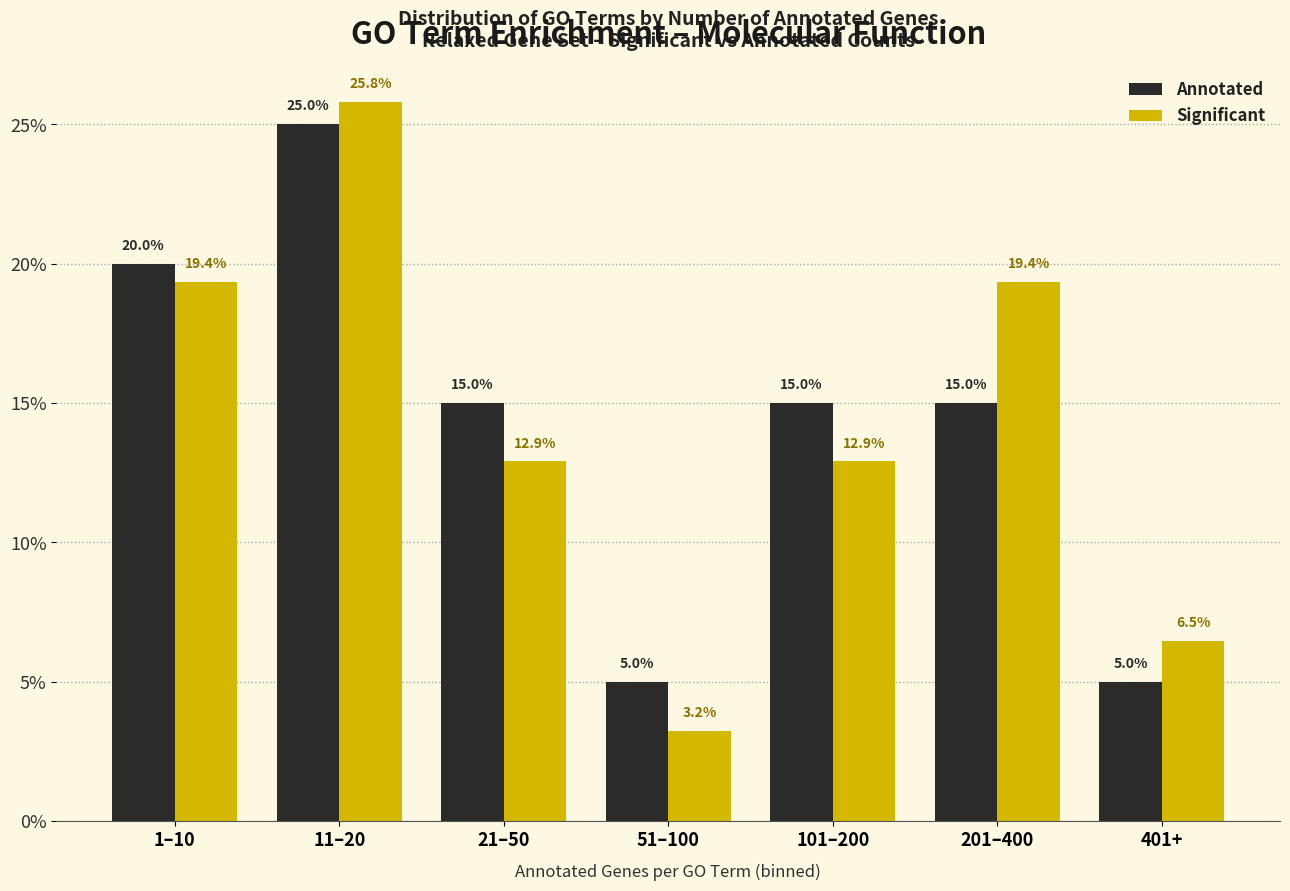

Reading left to right, extract all data points from this chart.

Annotated: 1–10=20.0	11–20=25.0	21–50=15.0	51–100=5.0	101–200=15.0	201–400=15.0	401+=5.0
Significant: 1–10=19.4	11–20=25.8	21–50=12.9	51–100=3.2	101–200=12.9	201–400=19.4	401+=6.5